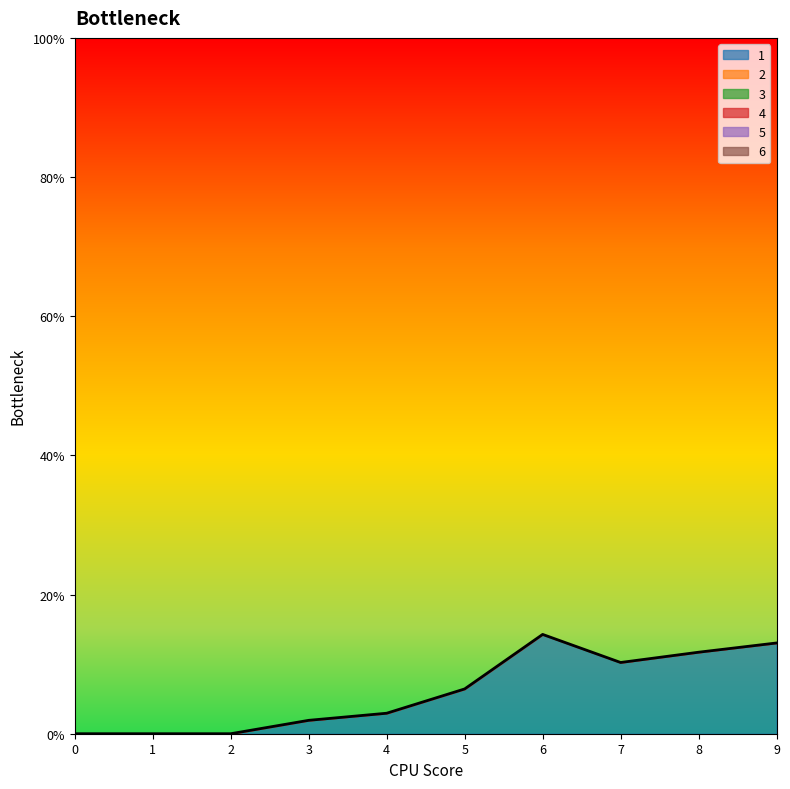

What is the greatest value displayed?

14.3